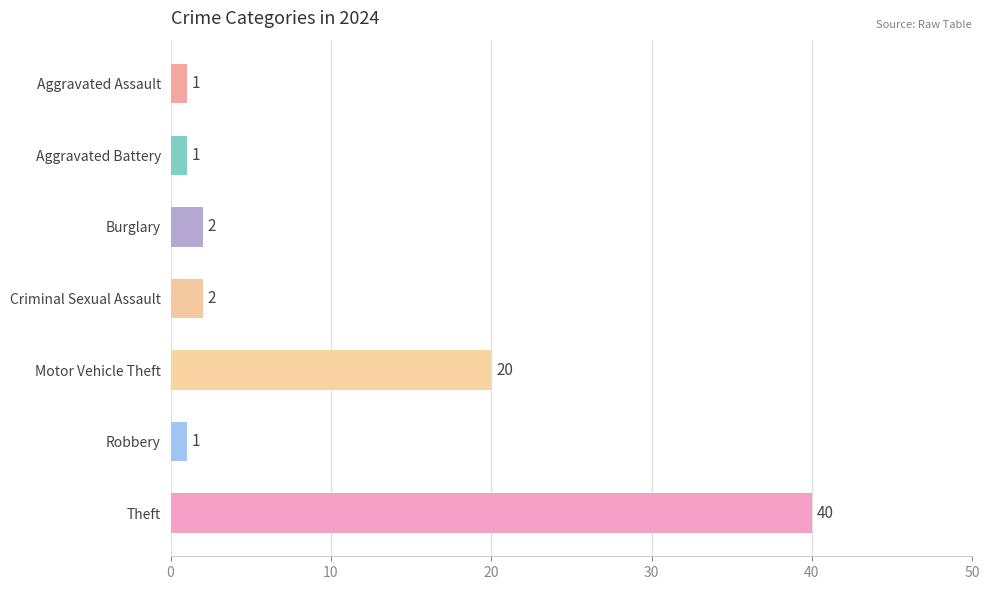

How many values are below 2?

3